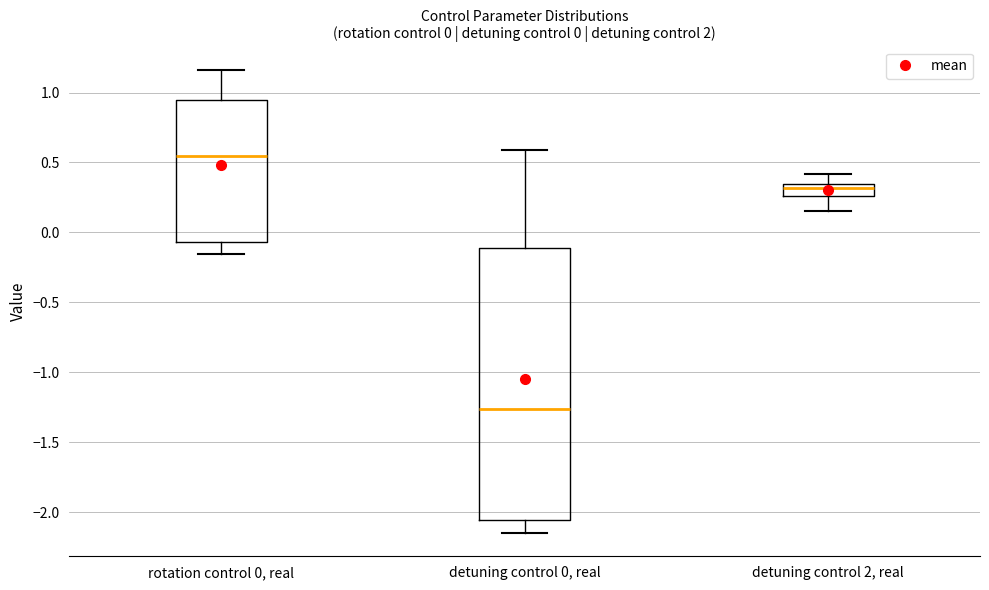

Which box's median line is the lowest?

detuning control 0, real